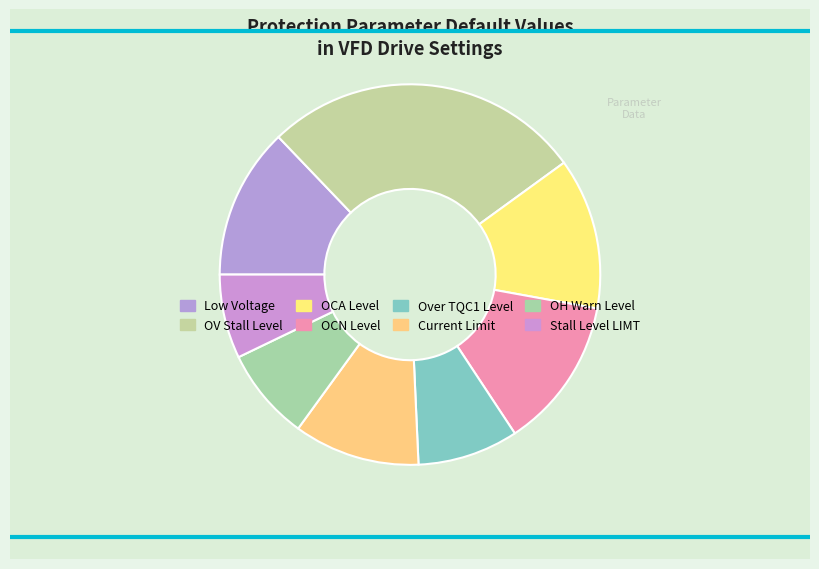

What is the change in value from Current Limit to Stall Level LIMT?

-50